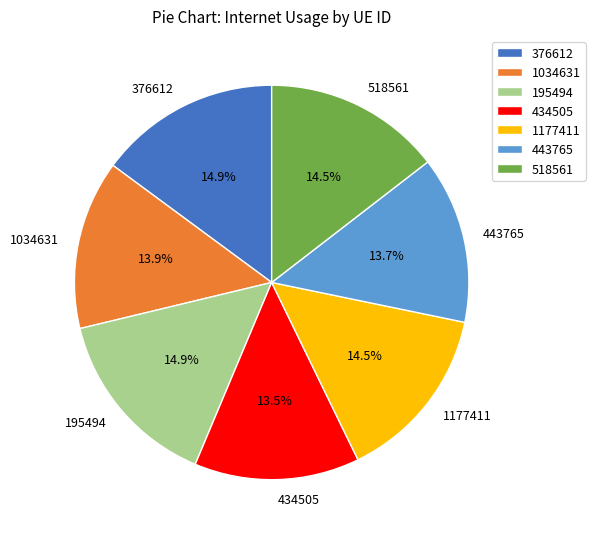

How many segments does this pie chart have?

7